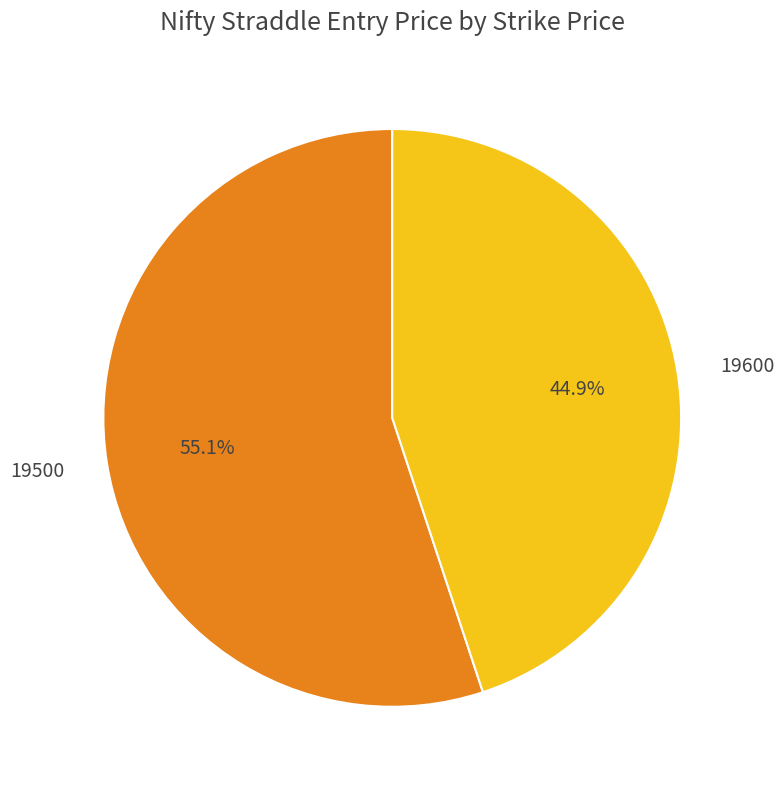

To the nearest percent, what portion does 19600 represent?

45%